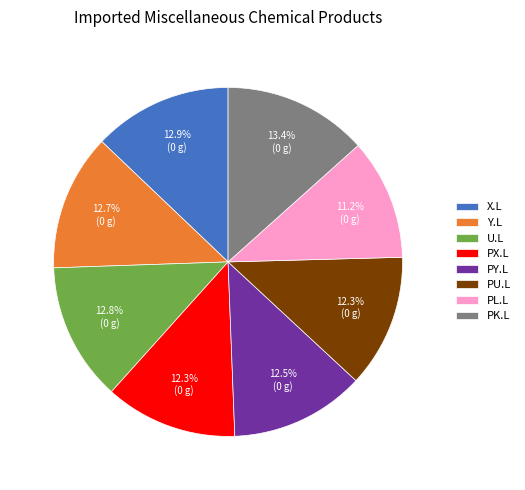

Combined, what portion of the pie is U.L and X.L?

25.7%